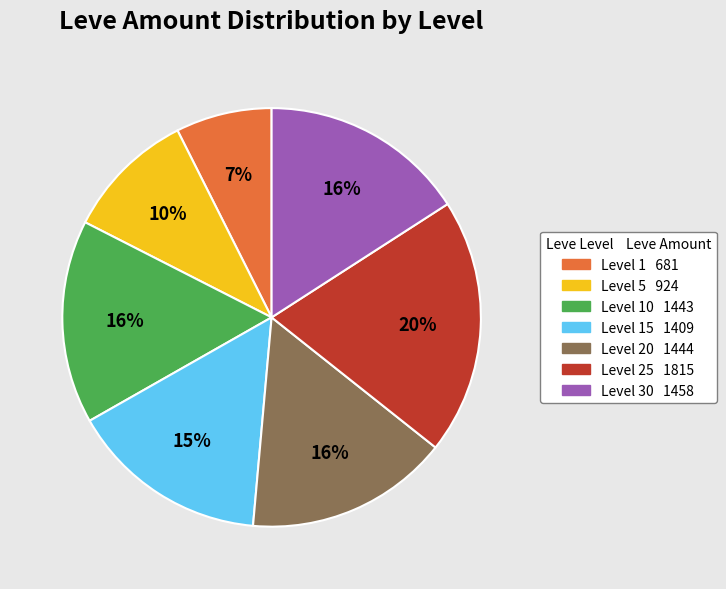

To the nearest percent, what is the average slice percentage?

14%